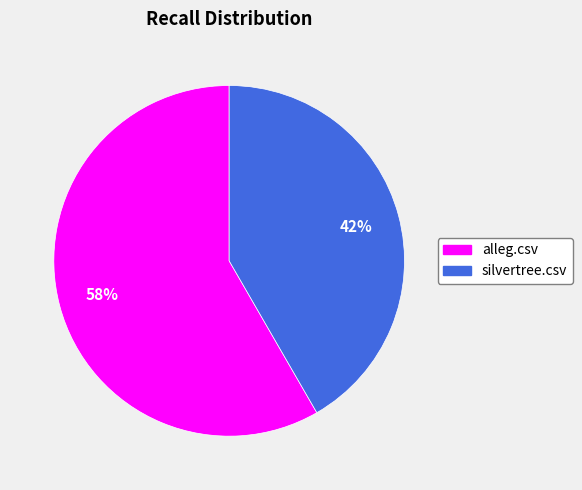

Which slice is the smallest?

silvertree.csv